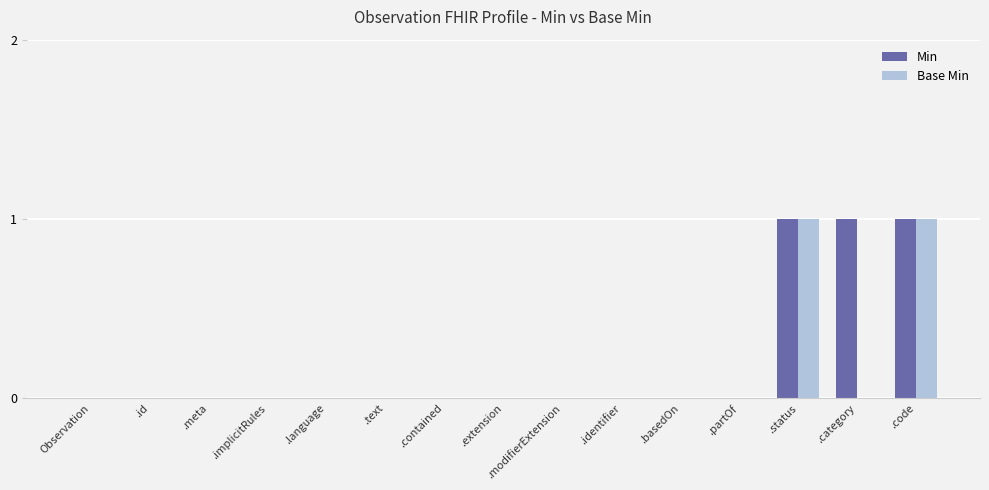

Between .category and .code, which series saw the biggest shift?

Base Min